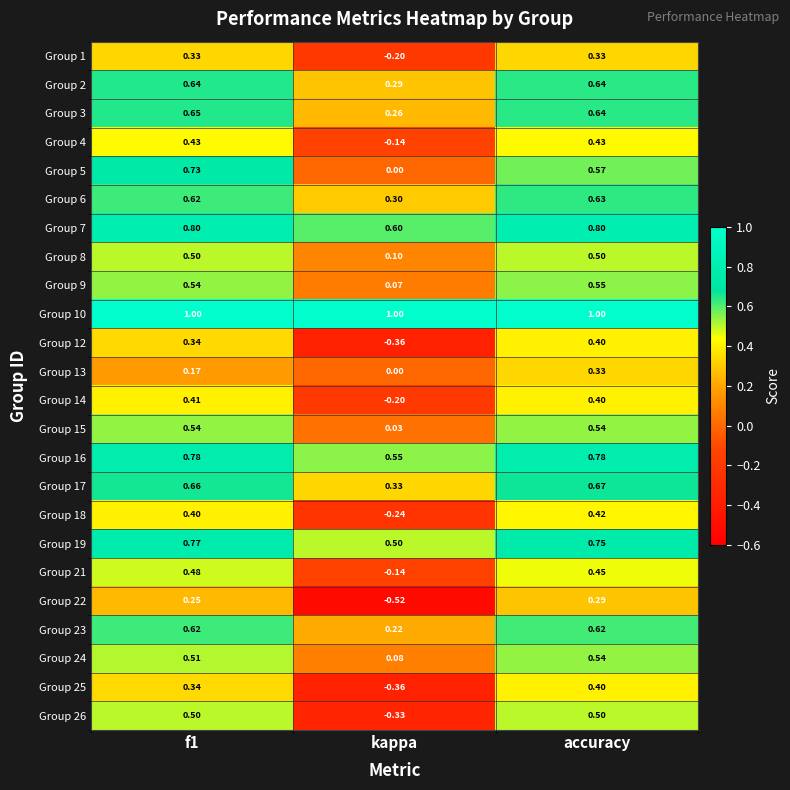

At which category is the sum across all series the highest?

accuracy